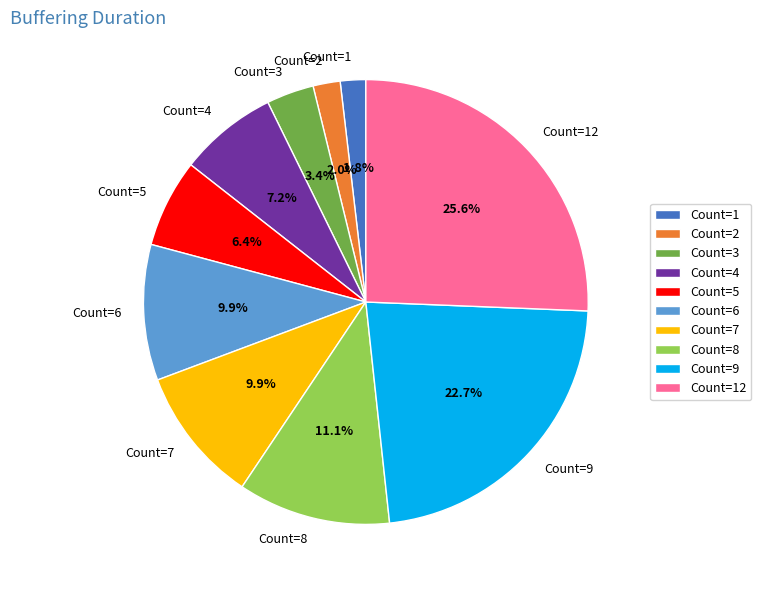

Approximately how many times larger is the value at Count=5 compared to Count=7?

0.6